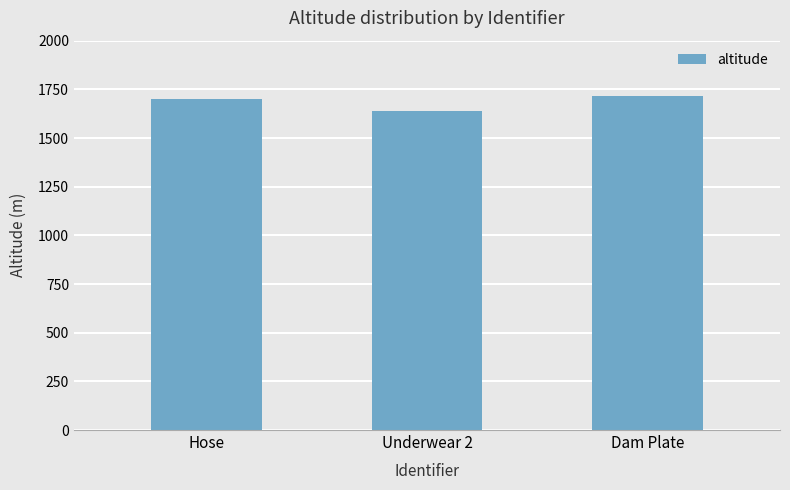

What is the change in value from Hose to Underwear 2?

-61.0